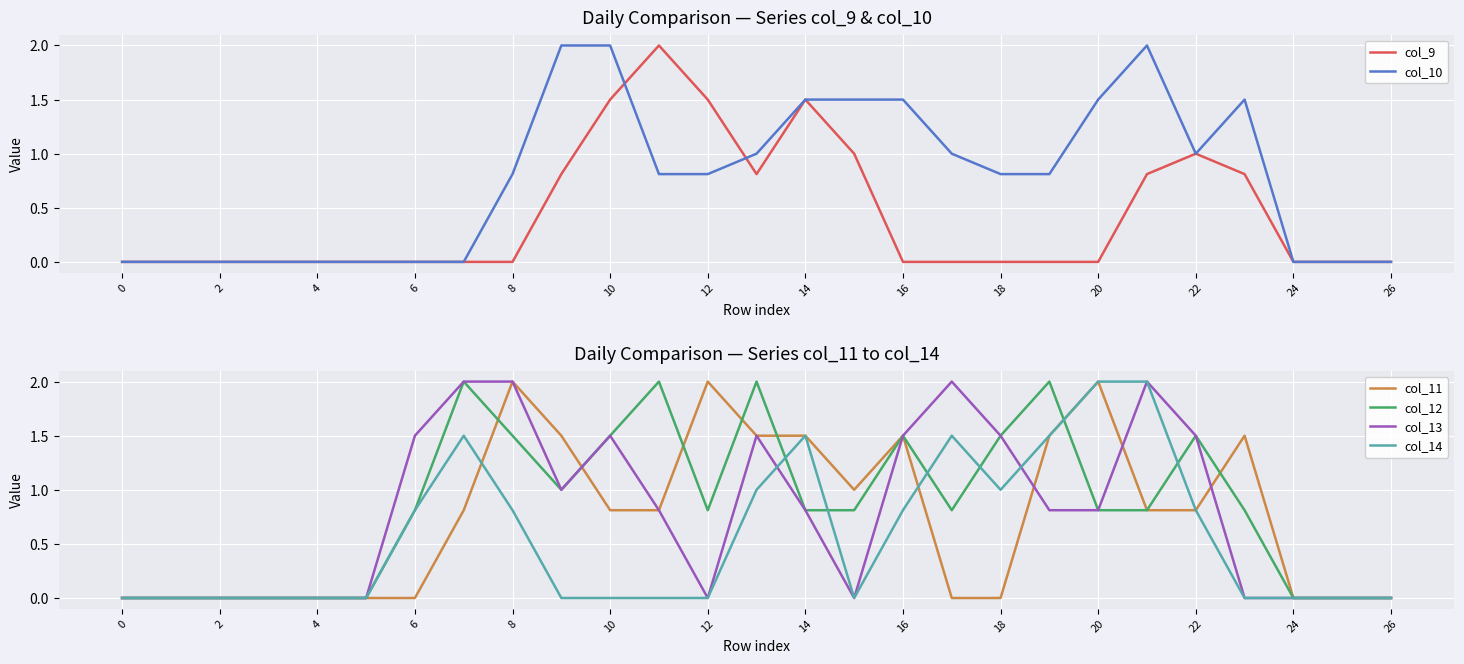

Is the value of col_11 at 8 greater than the value of col_13 at 16?

Yes